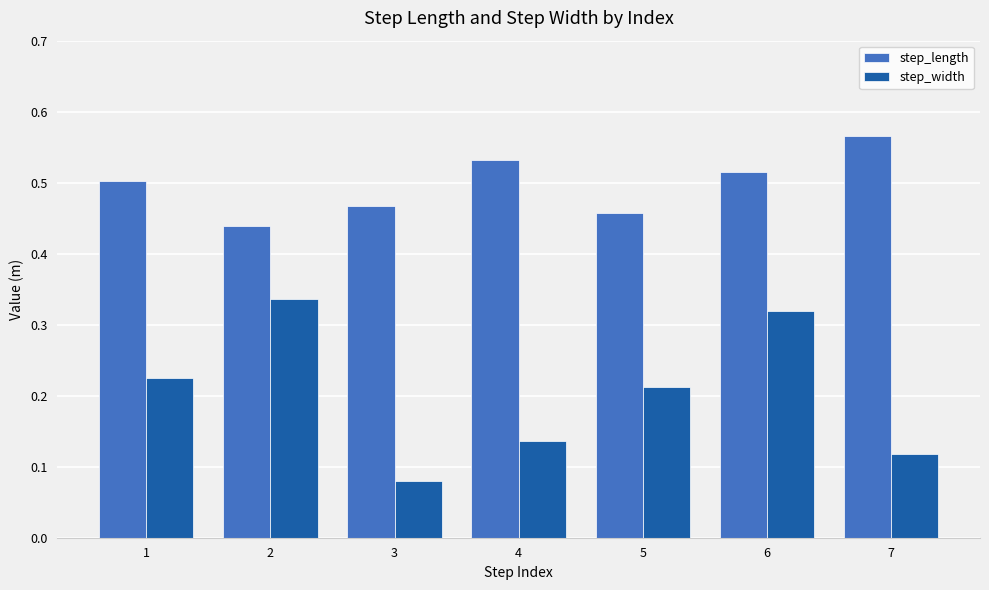

Does the chart contain any negative values?

No